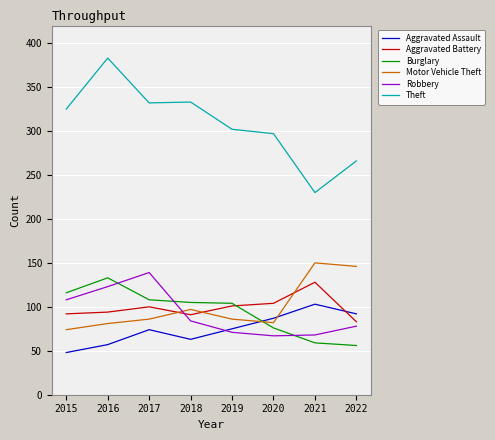

How many times do Aggravated Assault and Aggravated Battery cross each other?

1